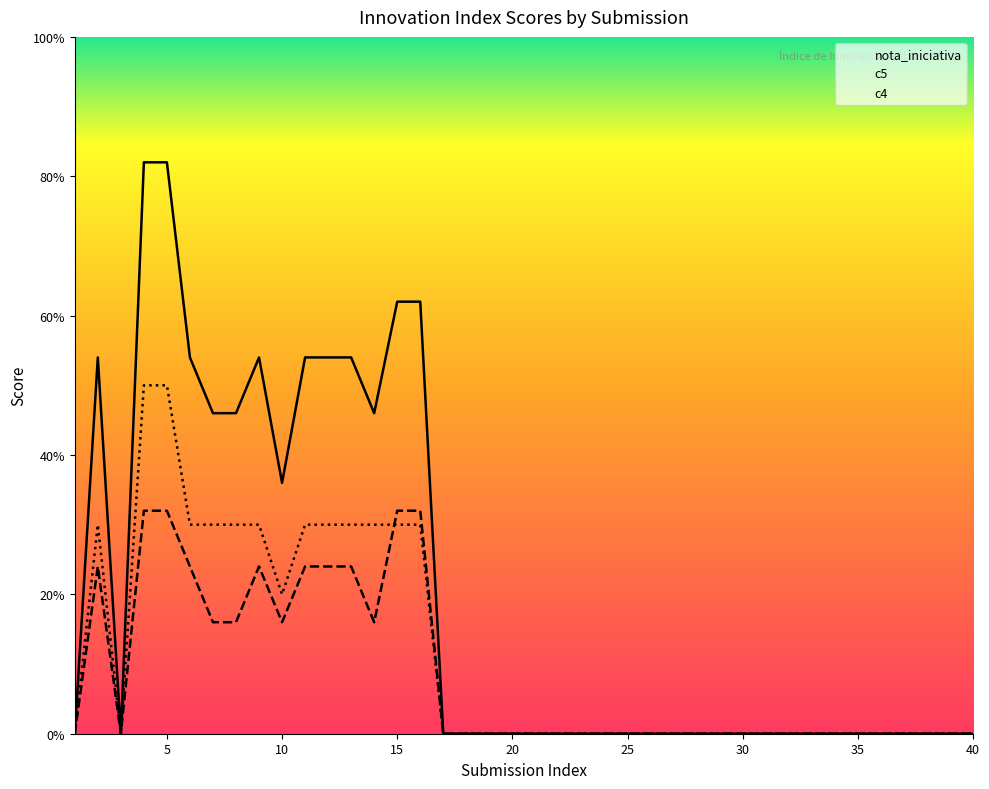

Which series ends up on top after the final intersection of c4 and c5?

c5